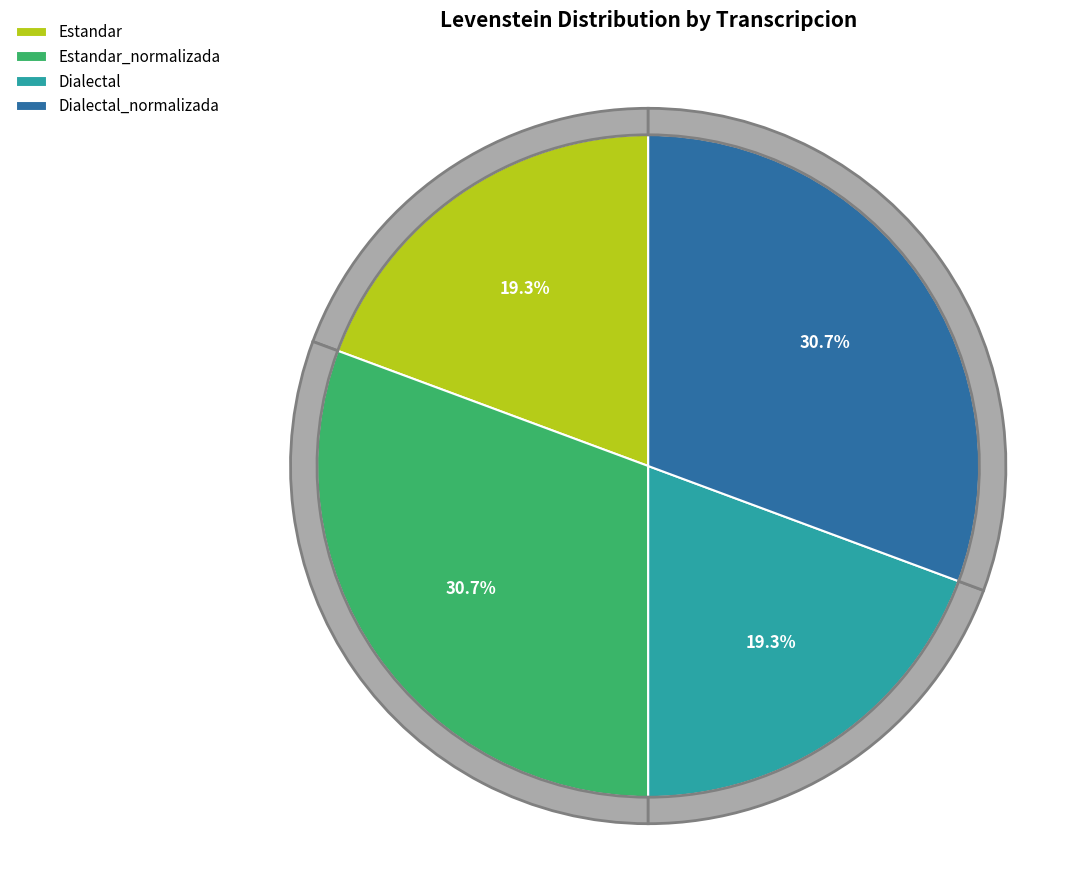

To the nearest percent, what portion does Dialectal represent?

19%